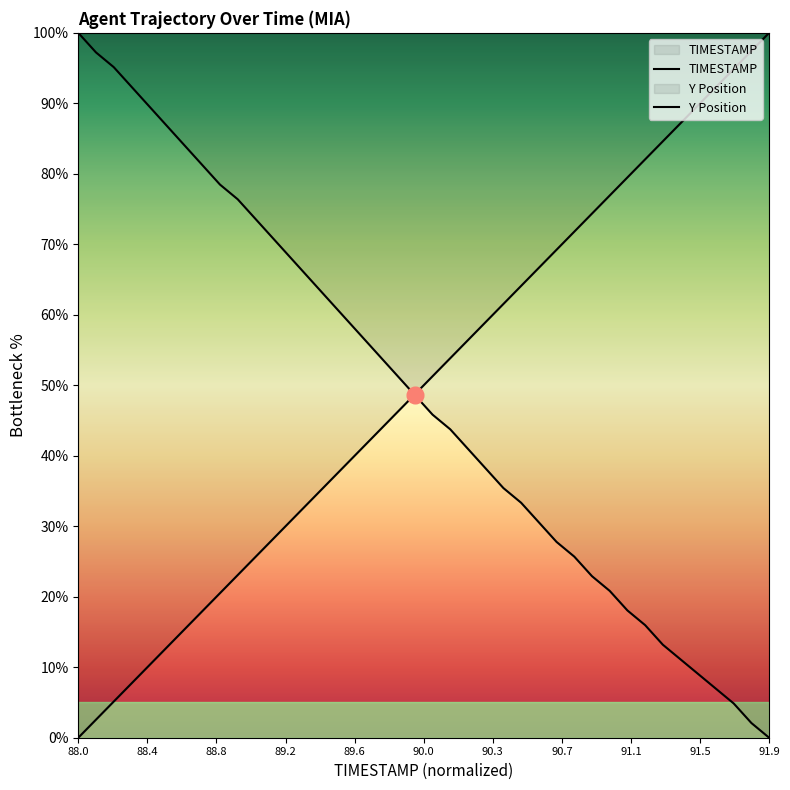

What is the value of the Y Position point at the 8th from the left?

81.3